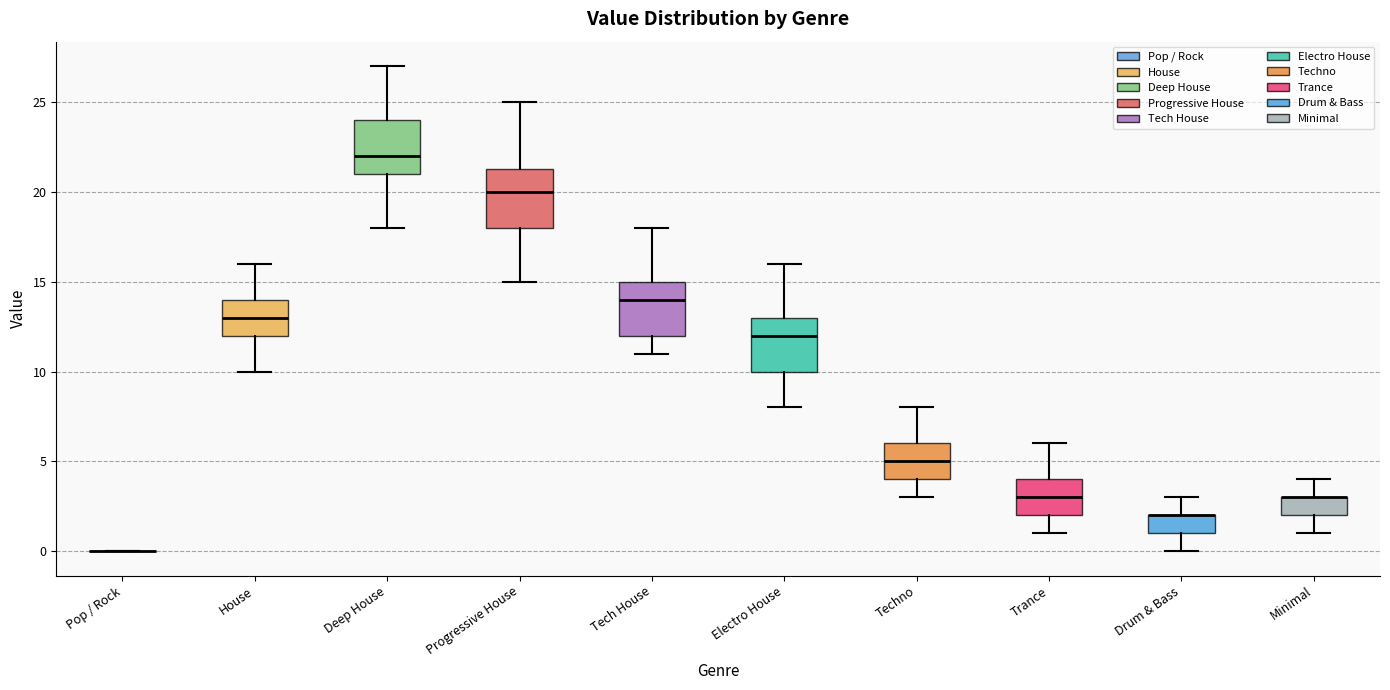

Reading left to right, read every box against the y-axis: the position of its median line, the range the box covers, and the ends of its whiskers. The values are not printed on the chart, so give them approximately, as read against the axis.

Pop / Rock: box collapsed to a line at 0.0, whiskers 0.0 to 0.0
House: median 13.0, box 12.0 to 14.0, whiskers 10.0 to 16.0
Deep House: median 22.0, box 21.0 to 24.0, whiskers 18.0 to 27.0
Progressive House: median 20.0, box 18.0 to 21.5, whiskers 15.0 to 25.0
Tech House: median 14.0, box 12.0 to 15.0, whiskers 11.0 to 18.0
Electro House: median 12.0, box 10.0 to 13.0, whiskers 8.0 to 16.0
Techno: median 5.0, box 4.0 to 6.0, whiskers 3.0 to 8.0
Trance: median 3.0, box 2.0 to 4.0, whiskers 1.0 to 6.0
Drum & Bass: median 2.0 (drawn on the box's upper edge), box 1.0 to 2.0, whiskers 0.0 to 3.0
Minimal: median 3.0 (drawn on the box's upper edge), box 2.0 to 3.0, whiskers 1.0 to 4.0